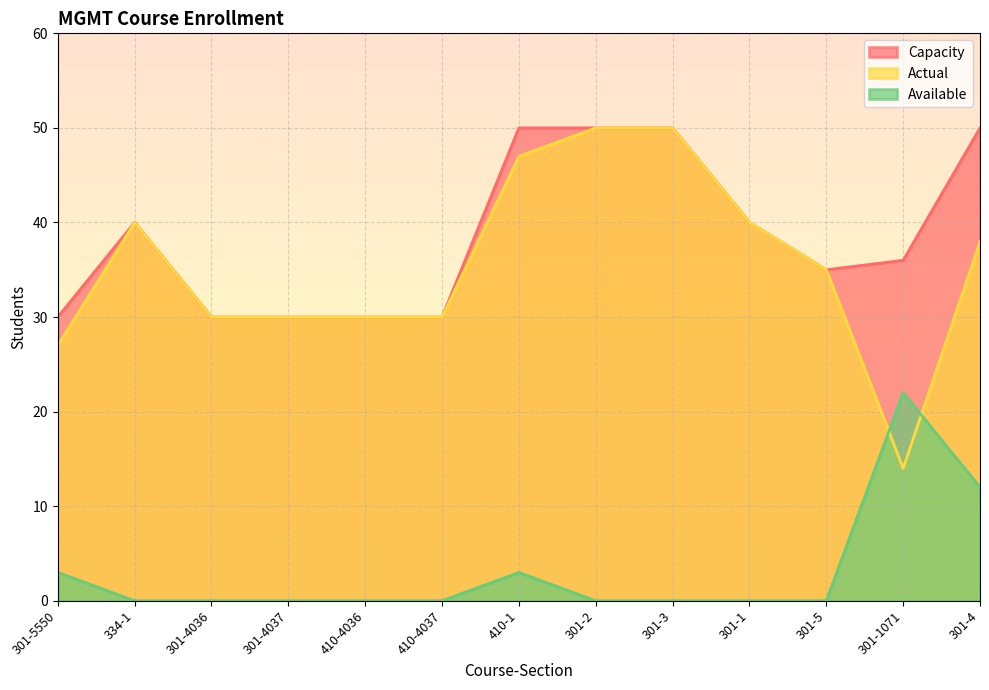

Where does the Actual series first go above 35?

334-1